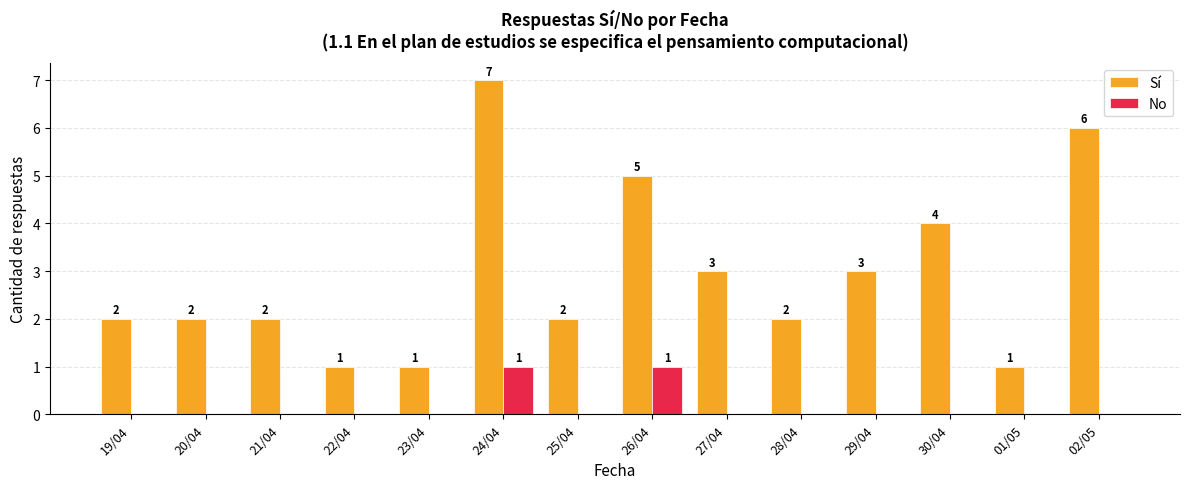

Reading left to right, list all the values displayed in this chart.

Sí: 2	2	2	1	1	7	2	5	3	2	3	4	1	6
No: 0	0	0	0	0	1	0	1	0	0	0	0	0	0